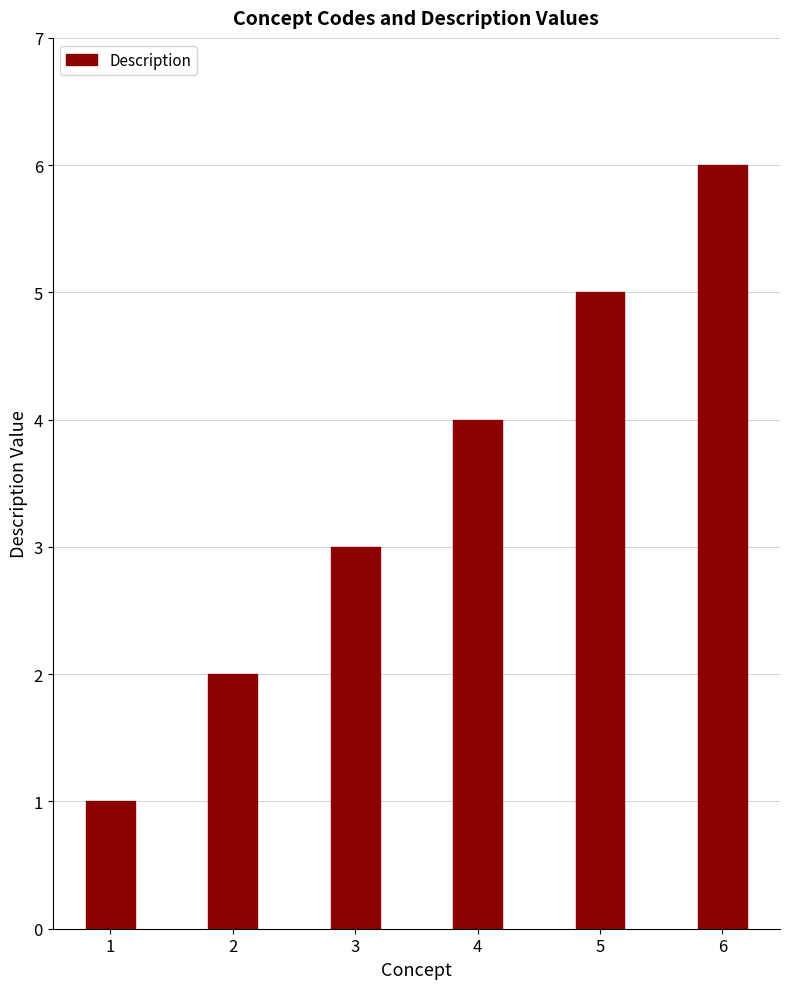

What is the value of the 5th bar from the left?

5